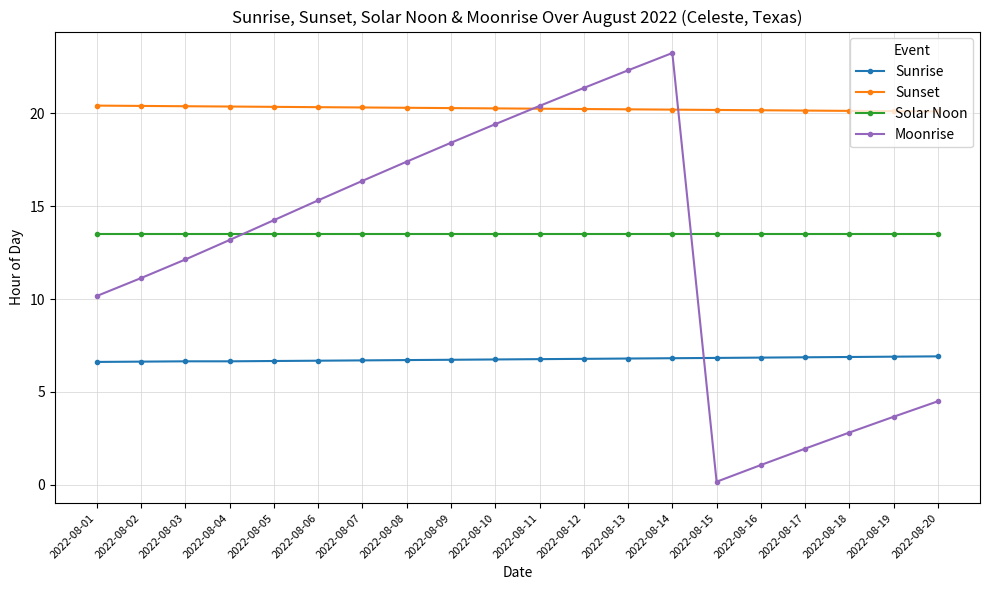

Which series has the largest range (max minus min)?

Moonrise